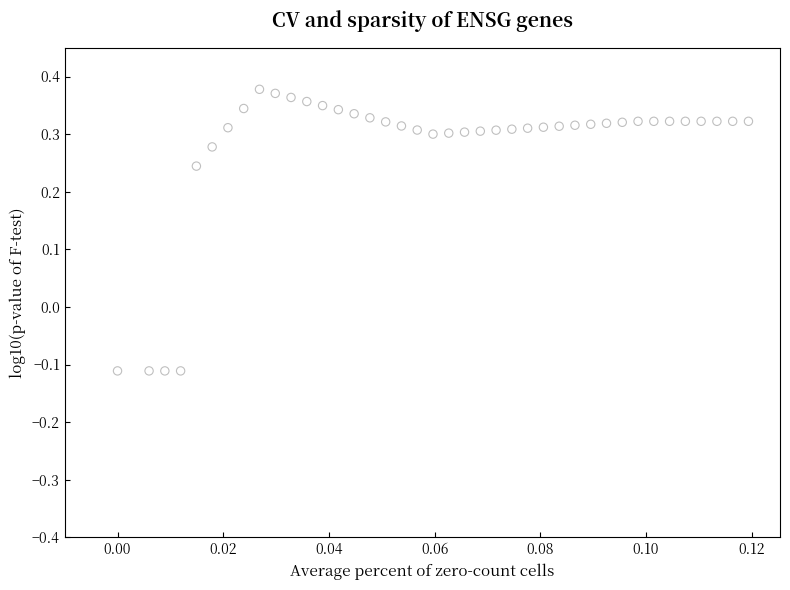

What is the range of Y values (max minus min)?

0.5